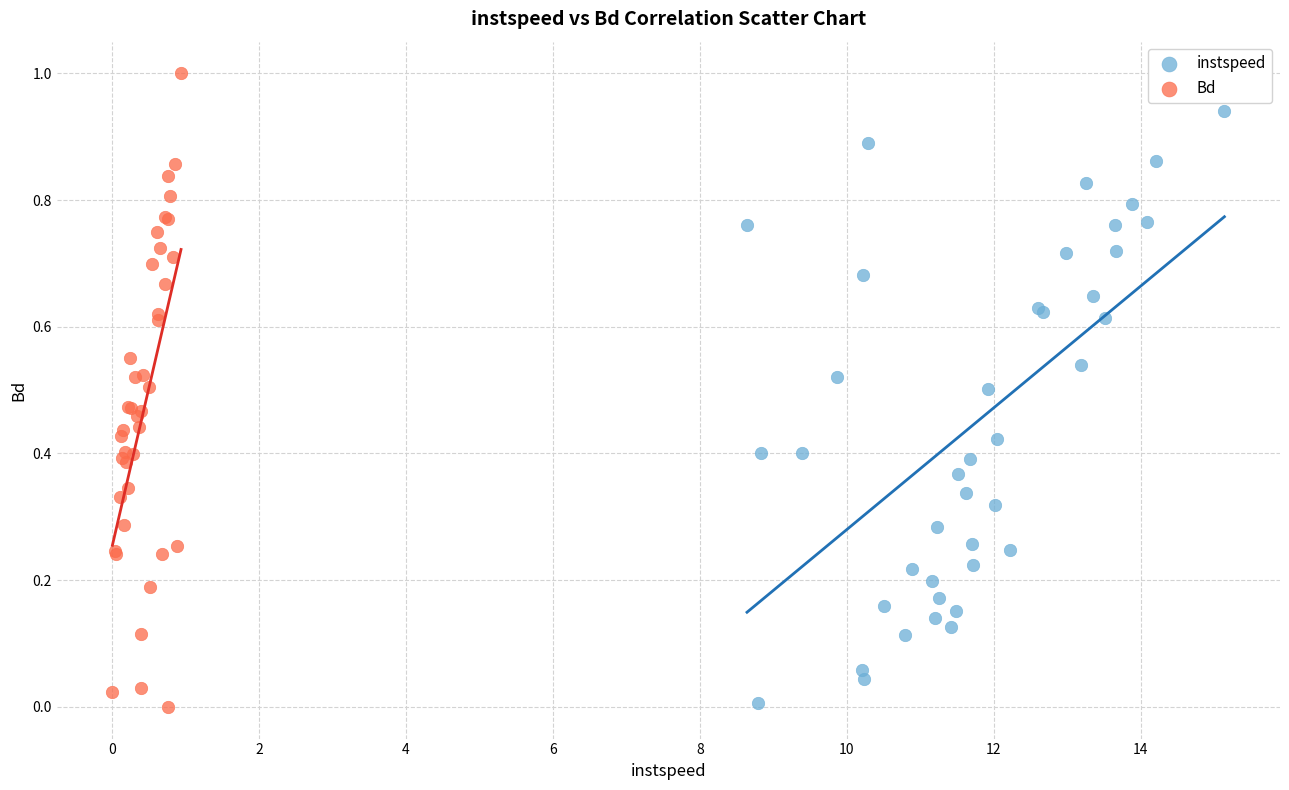

Which series has the largest Y range (max minus min)?

Bd